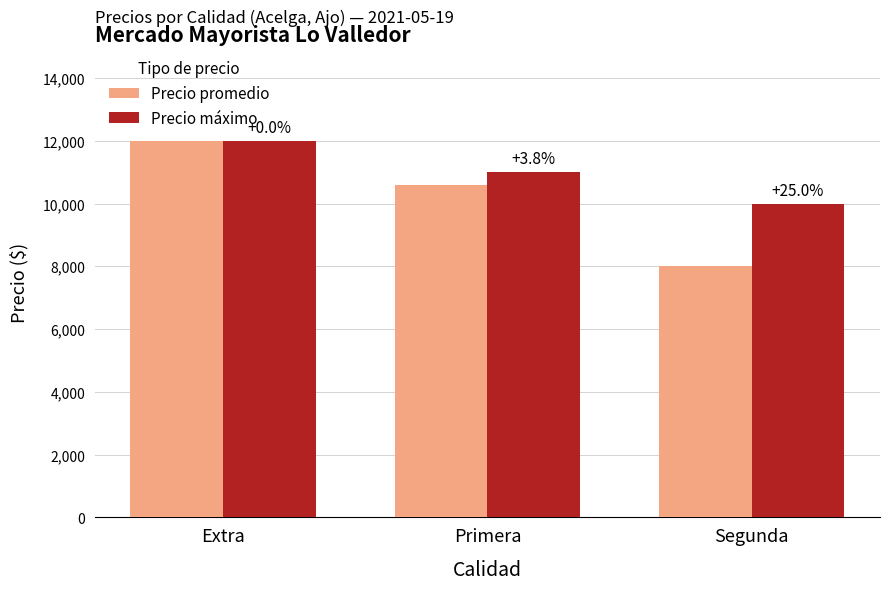

The value of Precio promedio at Segunda is 12407. True or false?

False